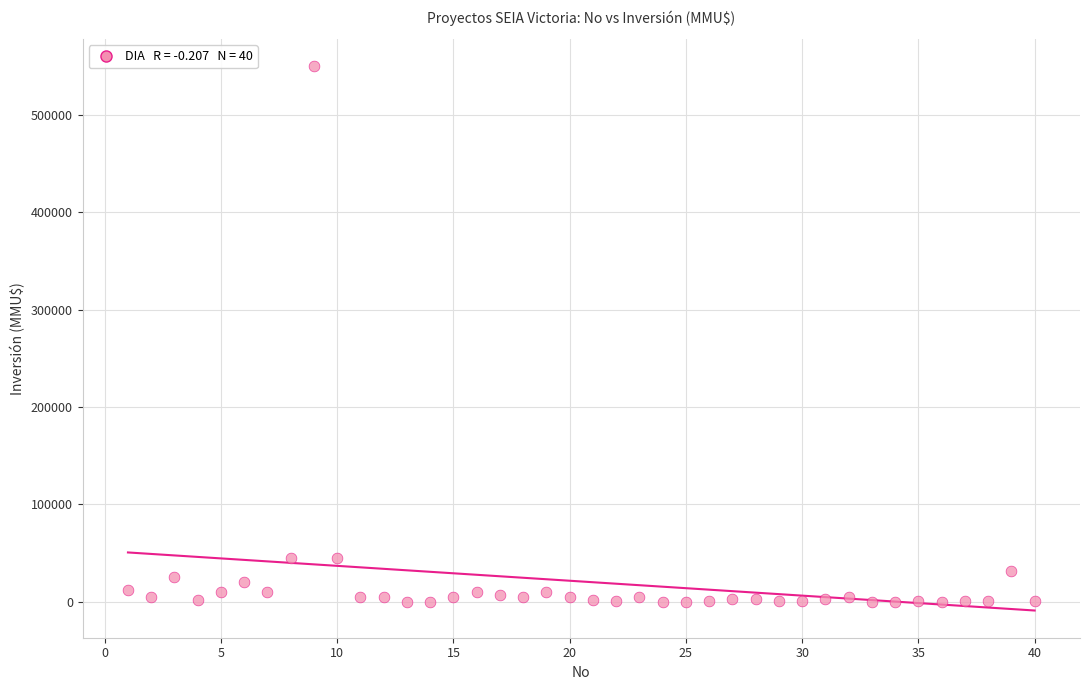

What is the range of Y values (max minus min)?

550000